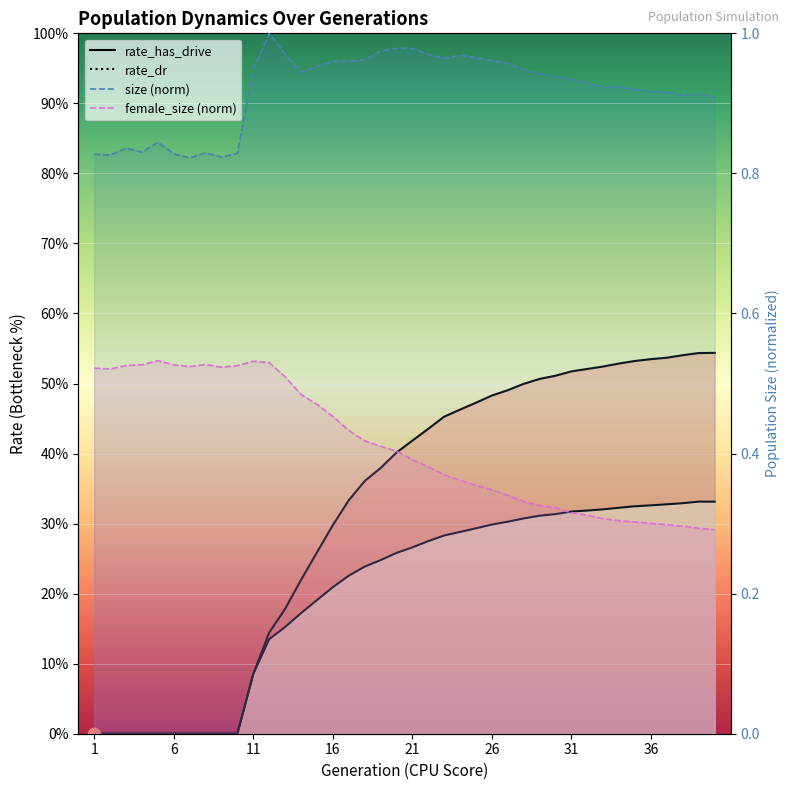

Which series contains the highest Y value?

size (norm)